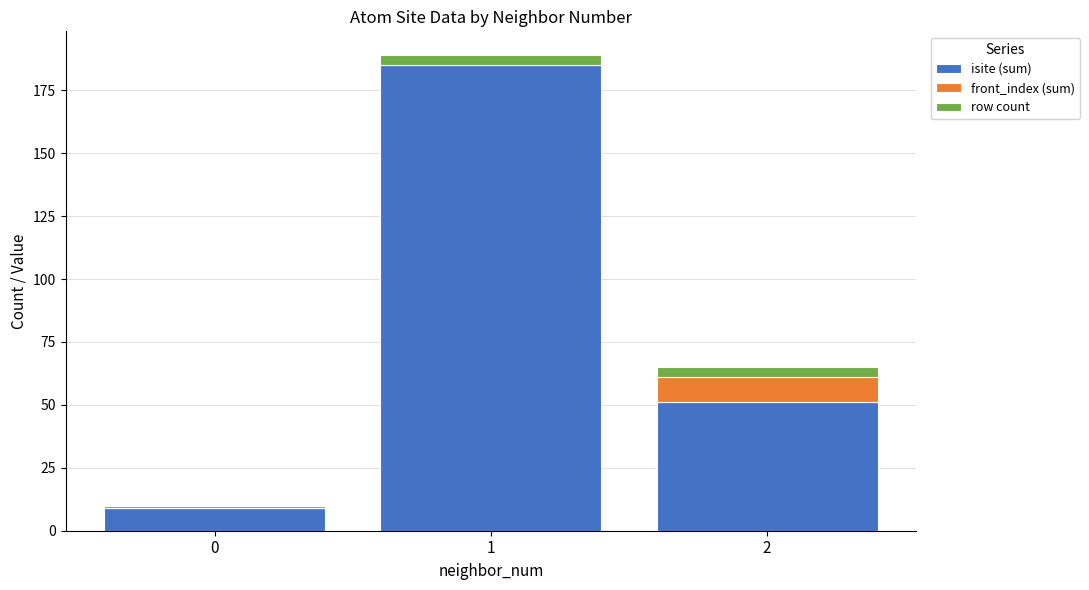

What is the highest value of the isite (sum) series?

185